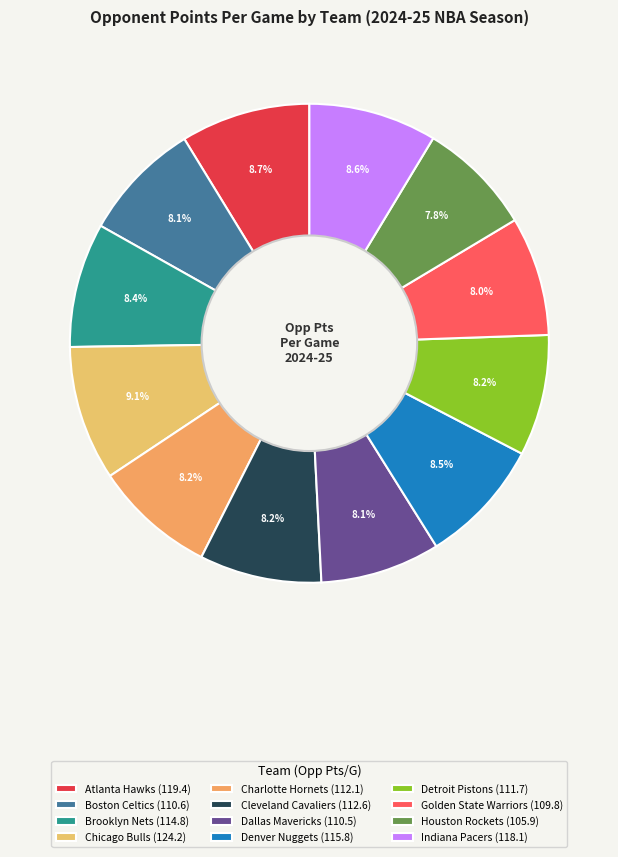

Rank the categories by value from lowest to highest.

Houston Rockets, Golden State Warriors, Dallas Mavericks, Boston Celtics, Detroit Pistons, Charlotte Hornets, Cleveland Cavaliers, Brooklyn Nets, Denver Nuggets, Indiana Pacers, Atlanta Hawks, Chicago Bulls